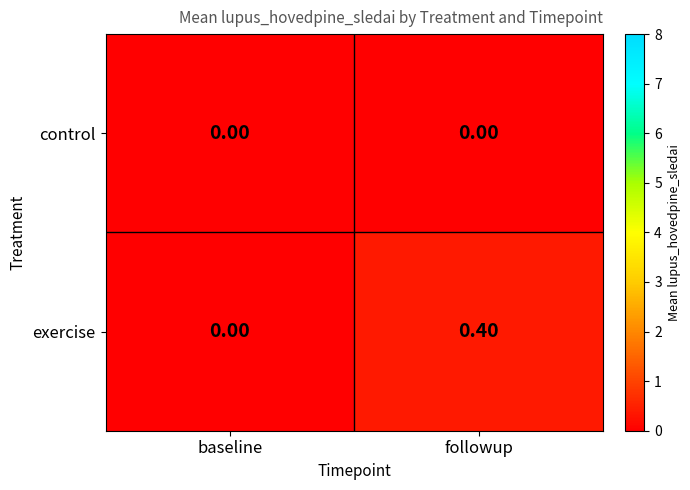

At which category is the sum across all series the highest?

followup